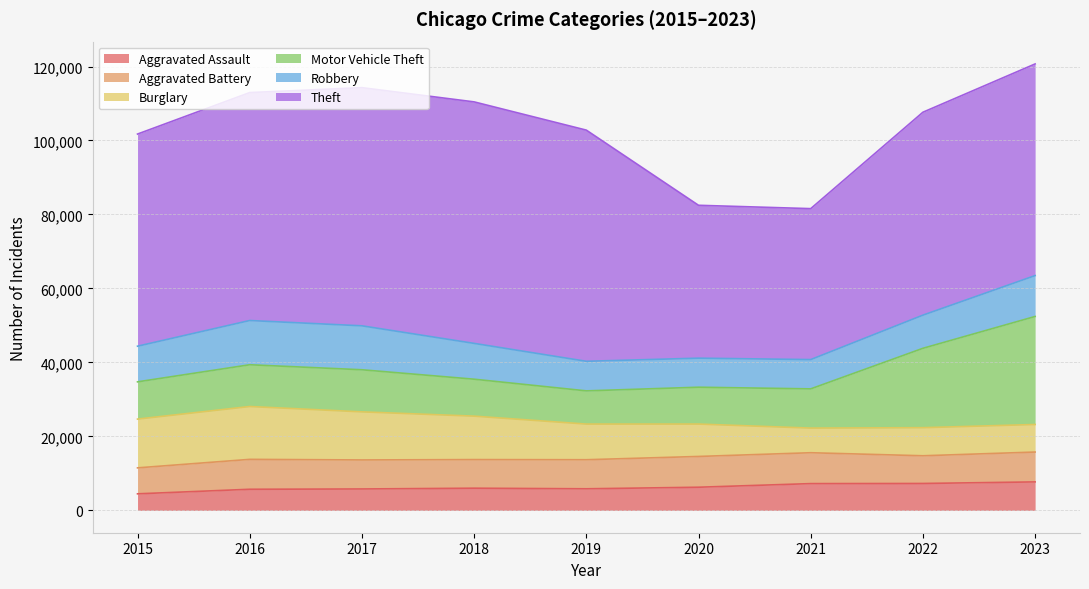

Does the chart display data point markers on the line(s)?

No